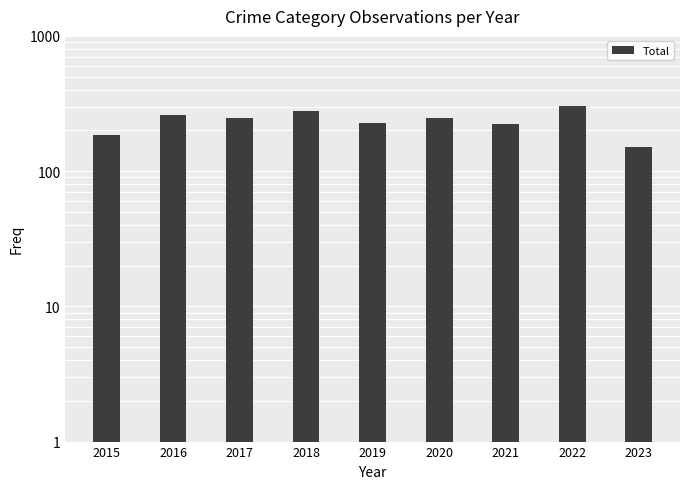

Is it true that the value at 2021 is 65?

False